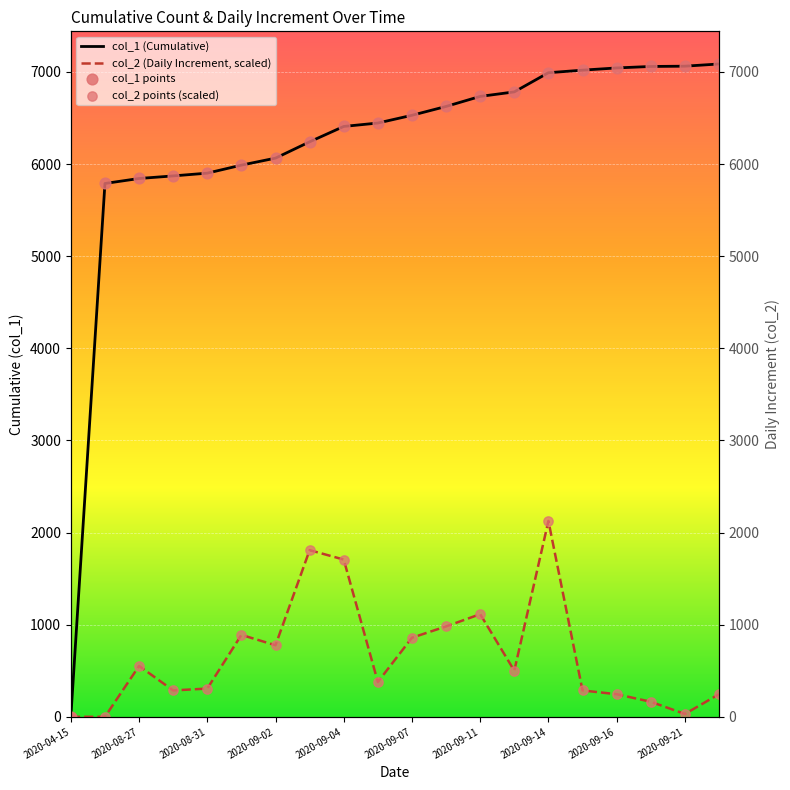

Which series has the largest total across all categories?

col_1 (Cumulative)